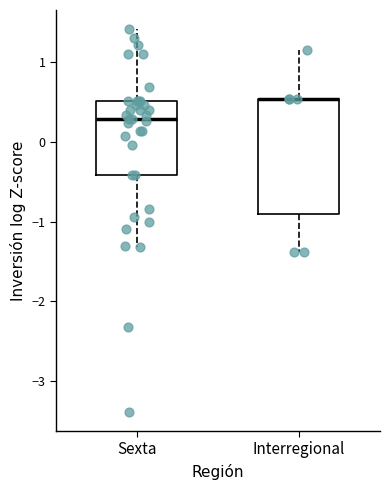

Reading left to right, transcribe this box plot: for each box, give where its median line is, the range the box spans, and where its two whiskers end, as read against the y-axis. The values are not printed on the chart, so give them approximately, as read against the axis.

Sexta: median 0.3, box -0.4 to 0.5, whiskers -1.3 to 1.4
Interregional: median 0.5 (drawn on the box's upper edge), box -0.9 to 0.5, whiskers -1.4 to 1.2